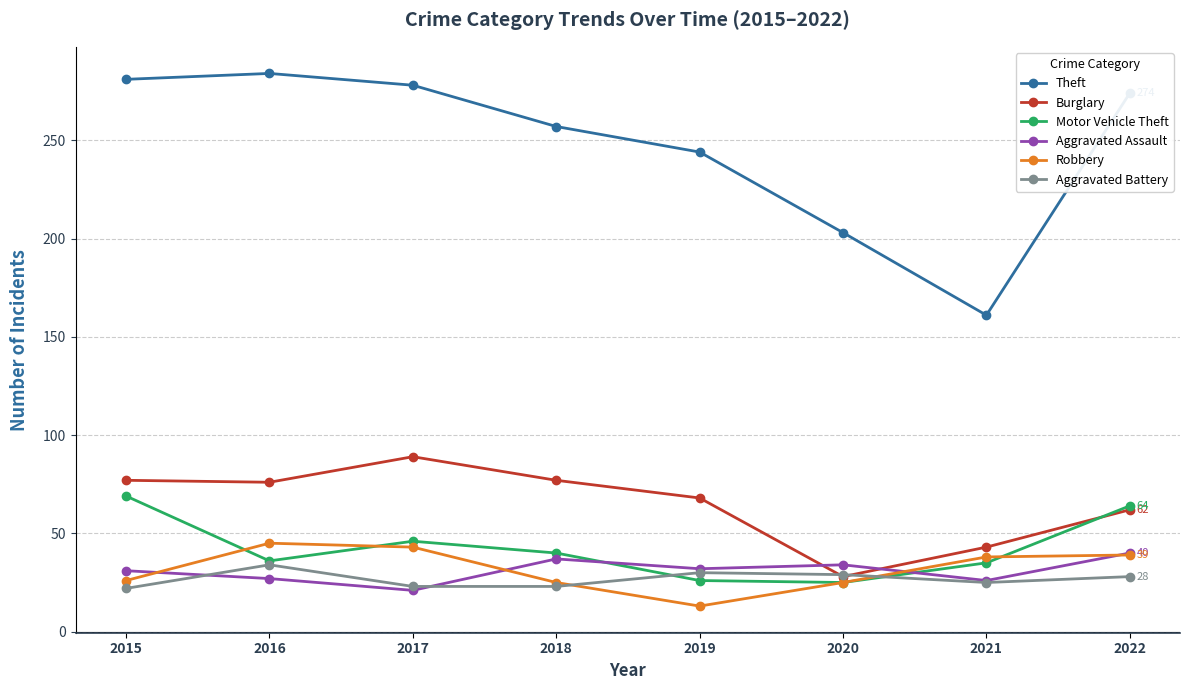

How many categories are shown in the chart?

8